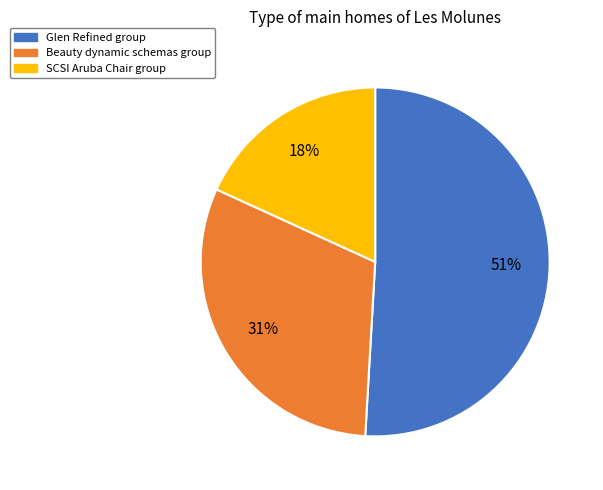

To the nearest percent, what is the difference between the largest and smallest slice percentages?

33%